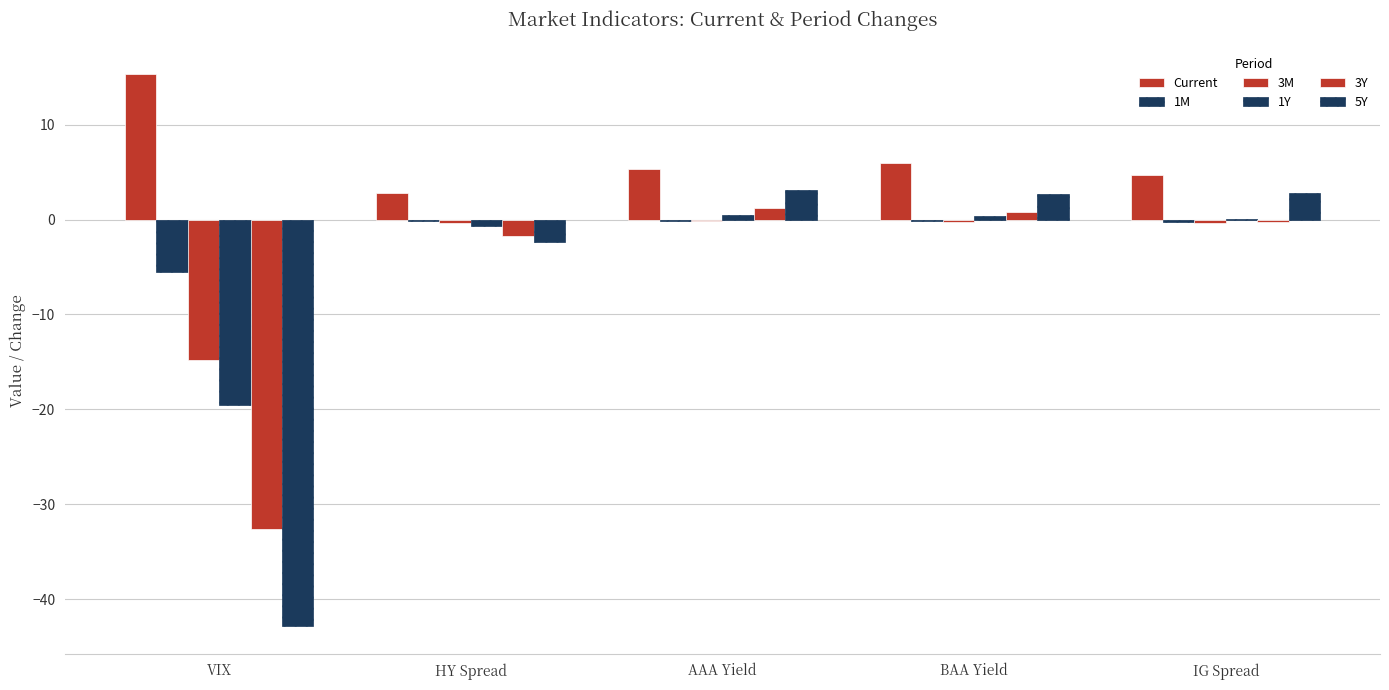

How many distinct data groups are displayed?

6